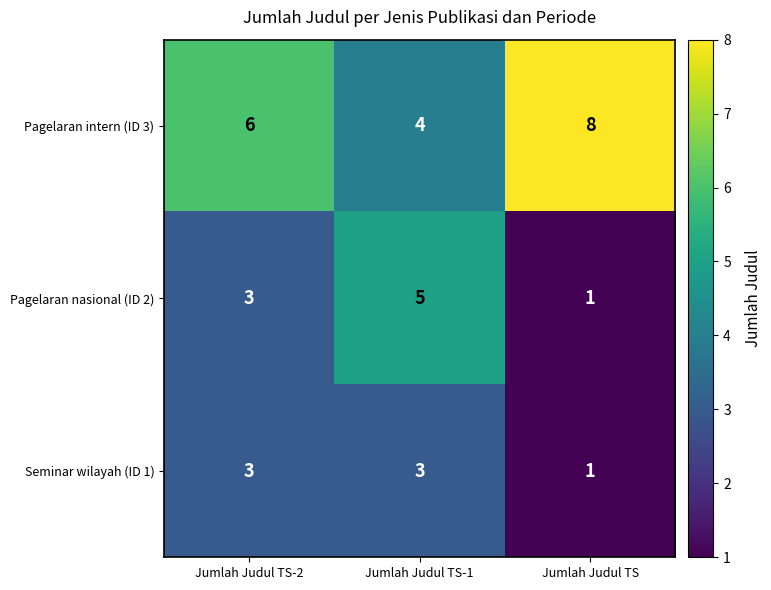

List the series in order of their peak value, highest first.

Pagelaran intern (ID 3), Pagelaran nasional (ID 2), Seminar wilayah (ID 1)